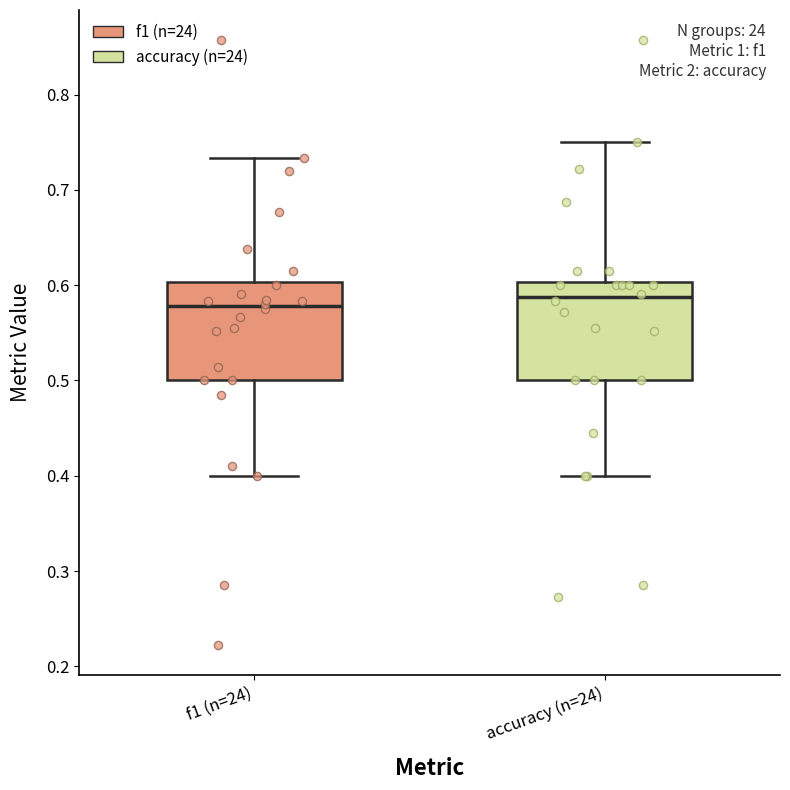

Where is the upper edge of the box for f1 (n=24) on the y-axis? The values are not printed on the chart, so give them approximately, as read against the axis.

0.60